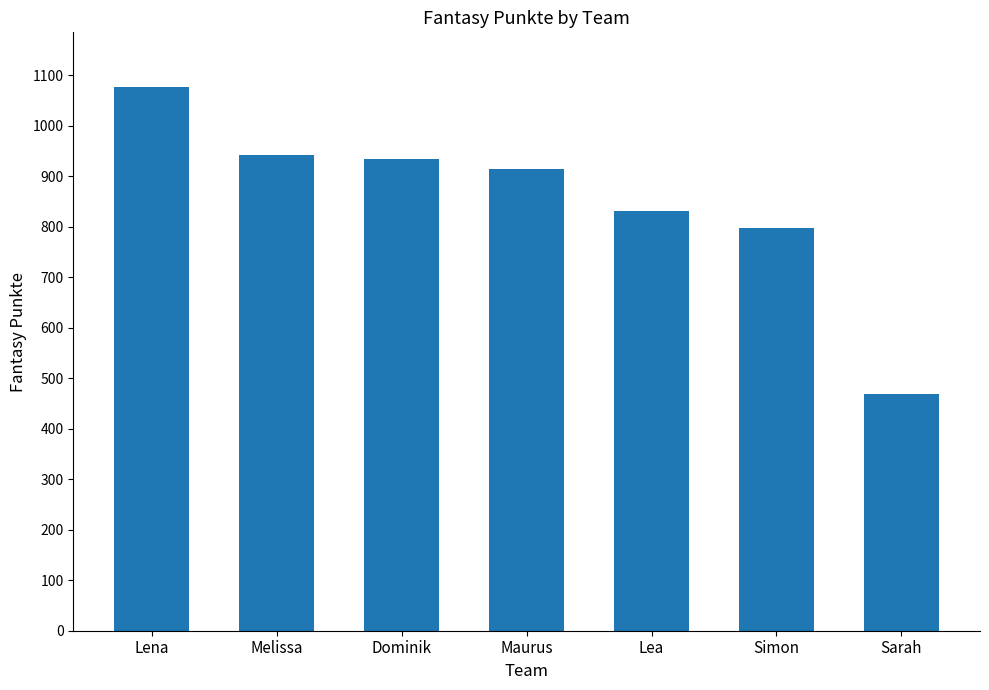

The chart shows a value of 154 at Sarah. True or false?

False